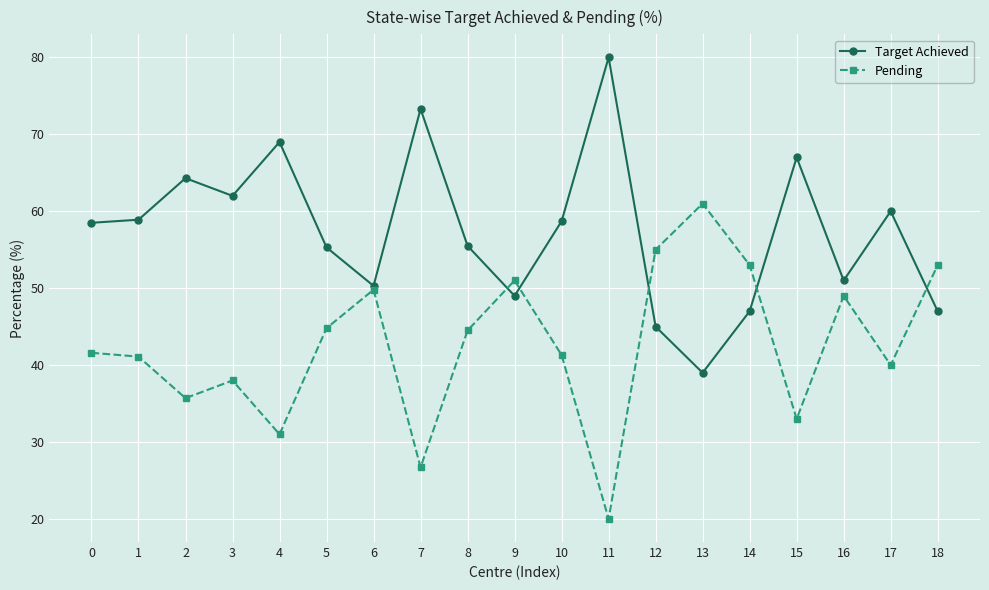

What is the value of the Pending point at the 14th from the left?

61.0